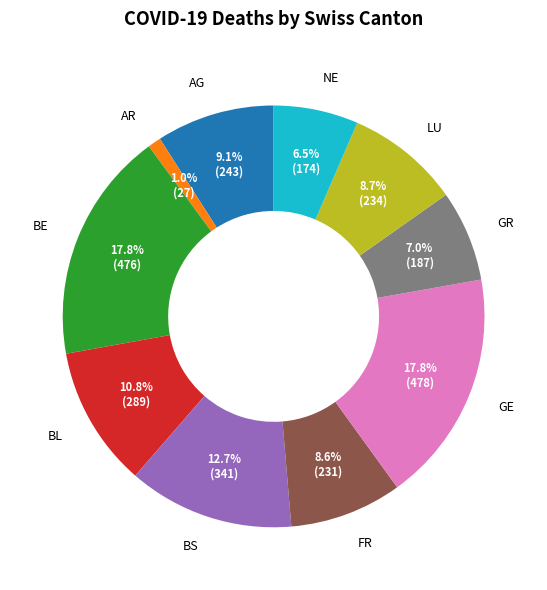

Does GR account for over 50% of the chart?

No